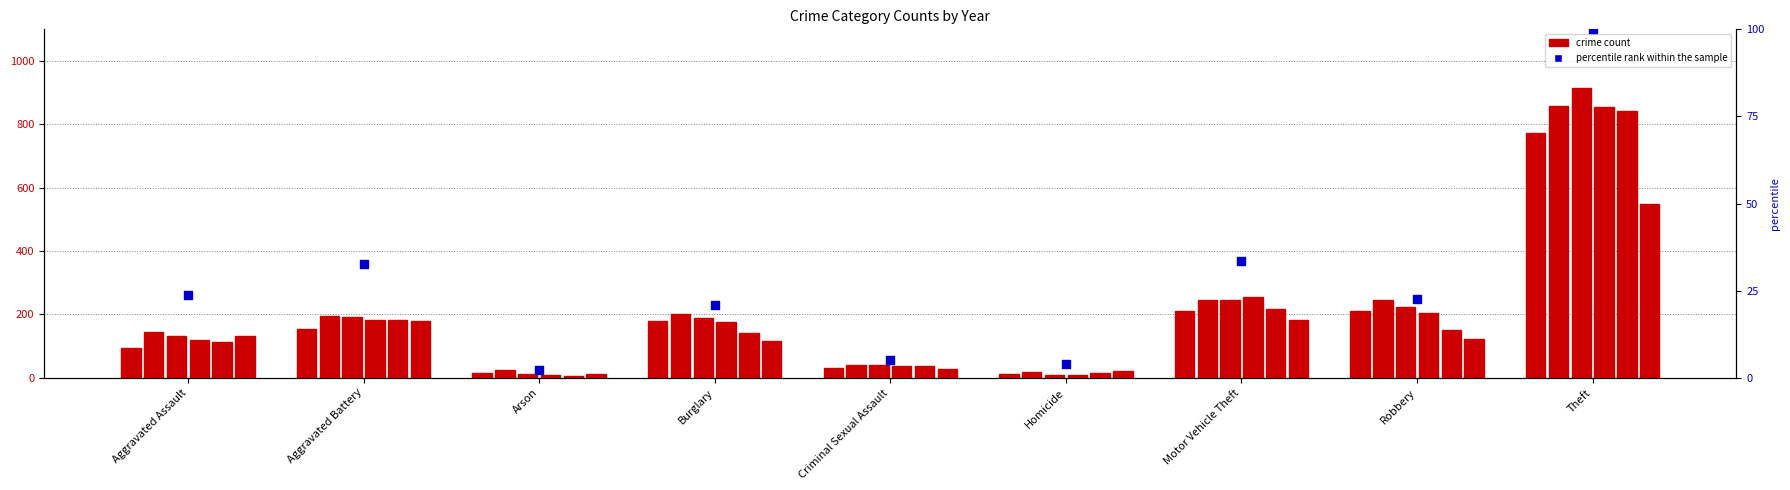

What is the total value across all series at Criminal Sexual Assault?

214